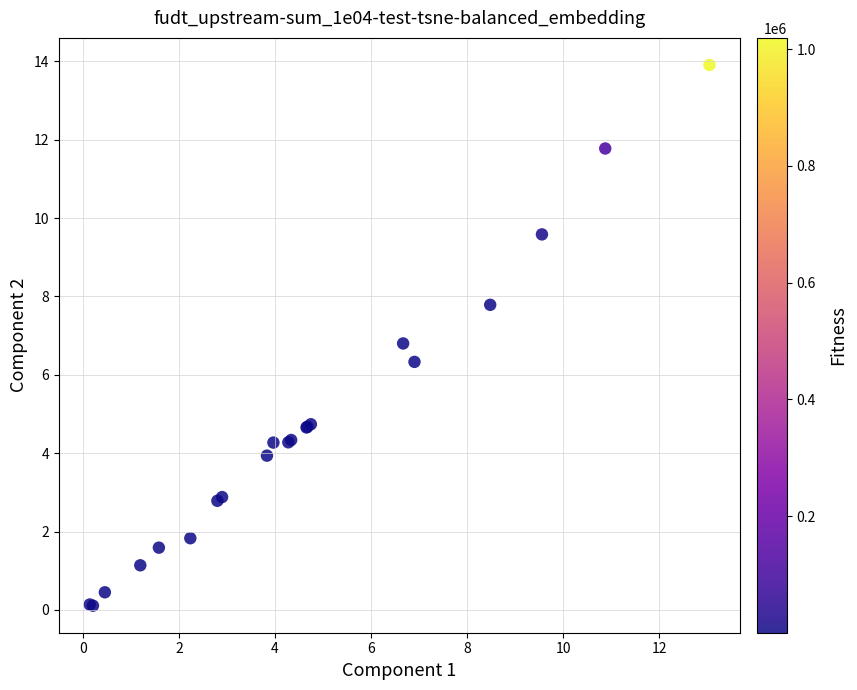

What Y value in the scatter plot is closest to 7?

6.8